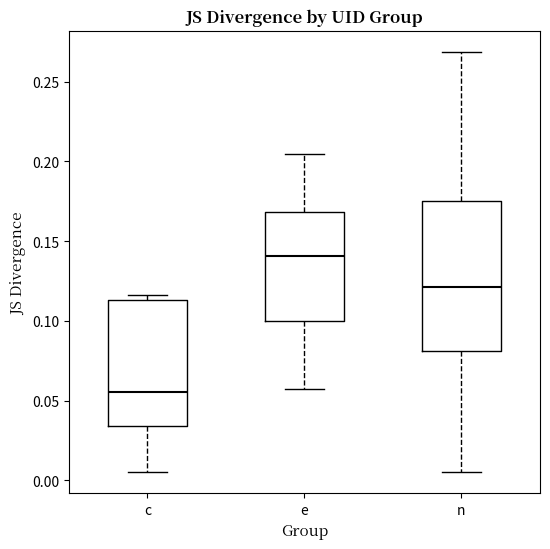

Where does the upper whisker of the box for e end on the y-axis? The values are not printed on the chart, so give them approximately, as read against the axis.

0.205